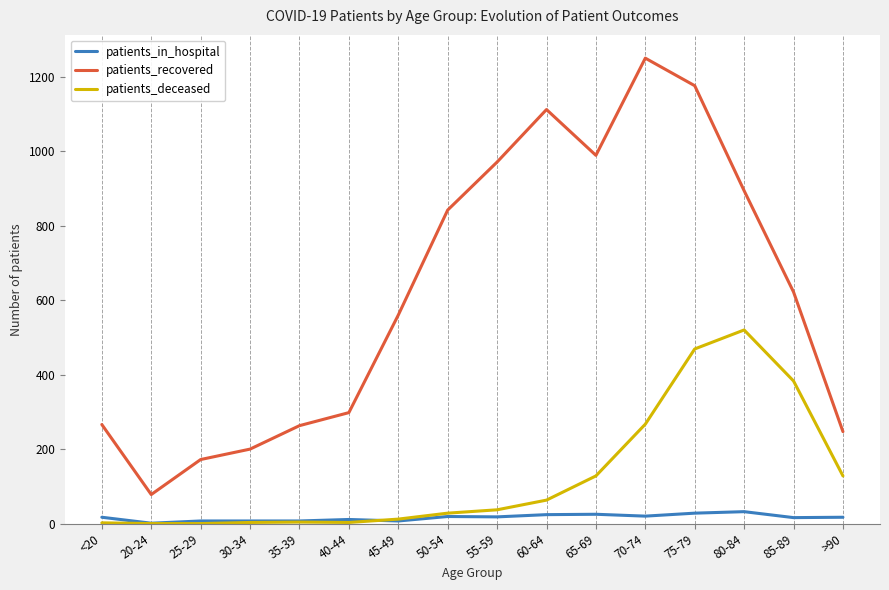

At how many categories does at least one series exceed 223?

13